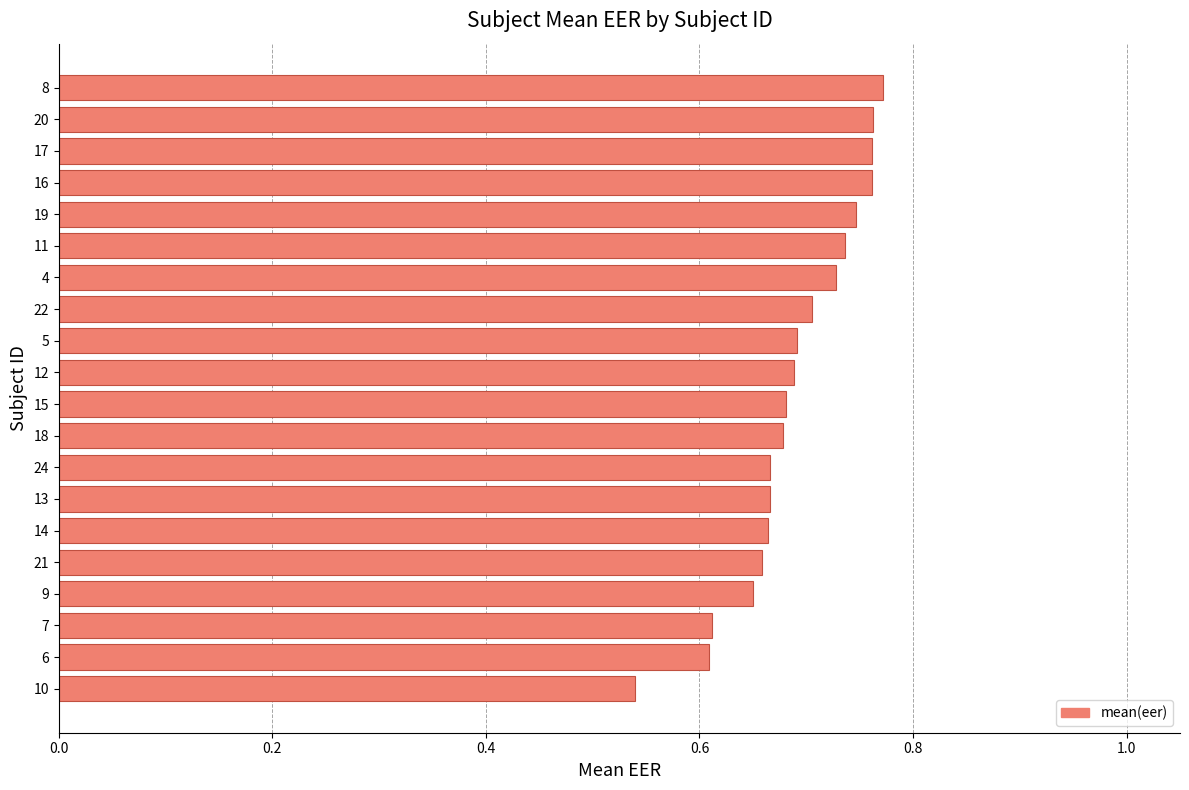

How many values are between 0 and 1?

20